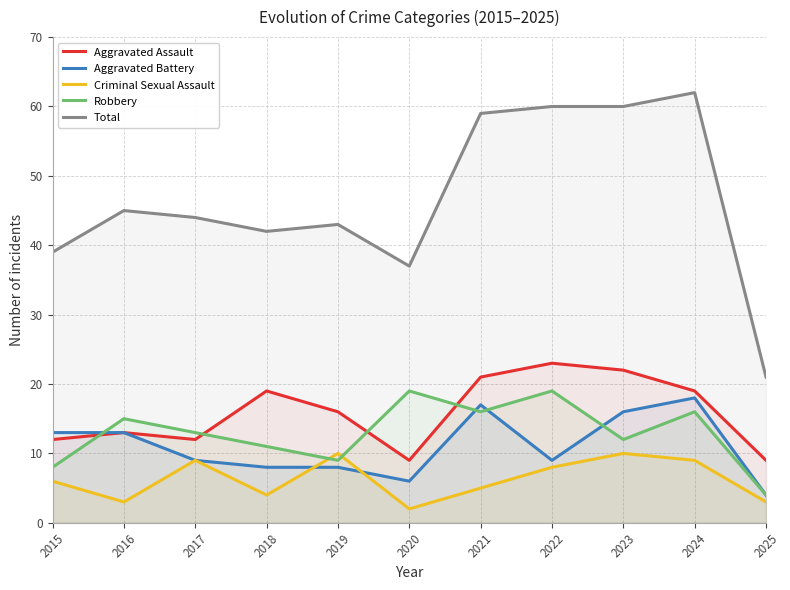

Does the chart display data point markers on the line(s)?

No